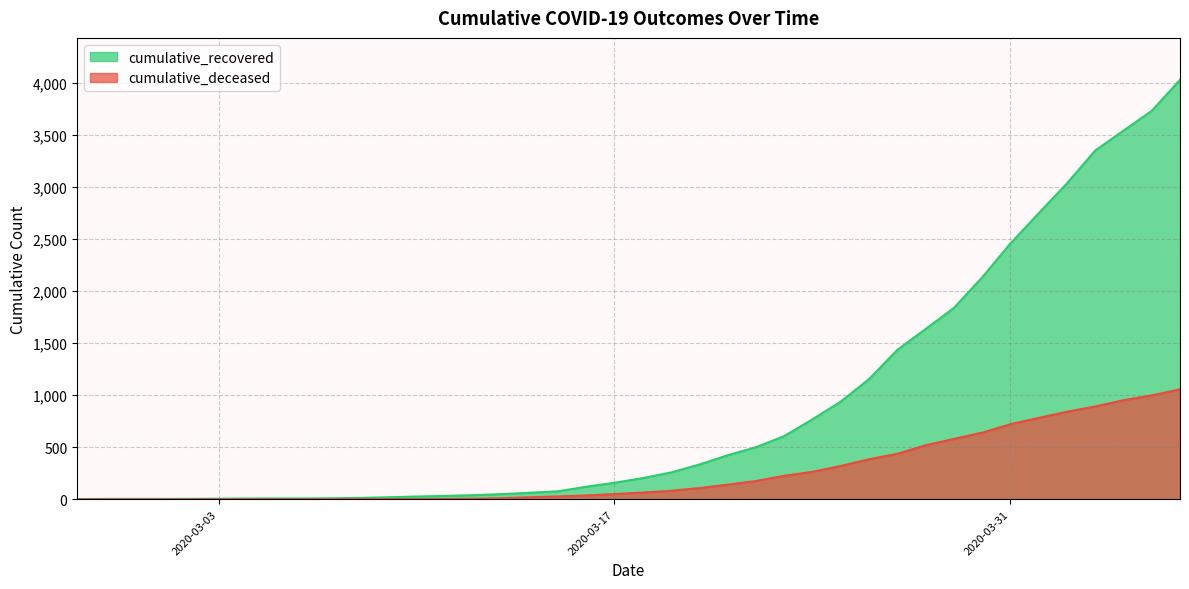

What is the difference between the second highest and second lowest values in the cumulative_deceased series?

998